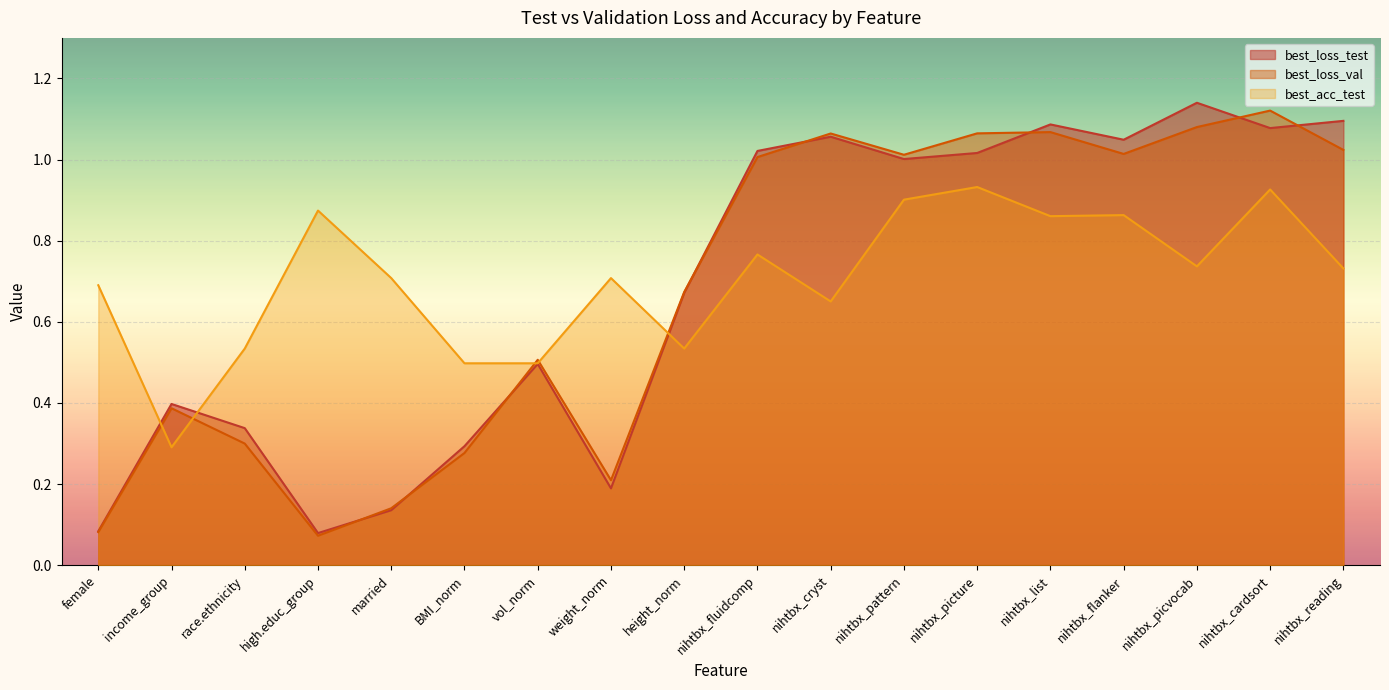

Is it true that best_loss_test equals 0.0 at high.educ_group?

False